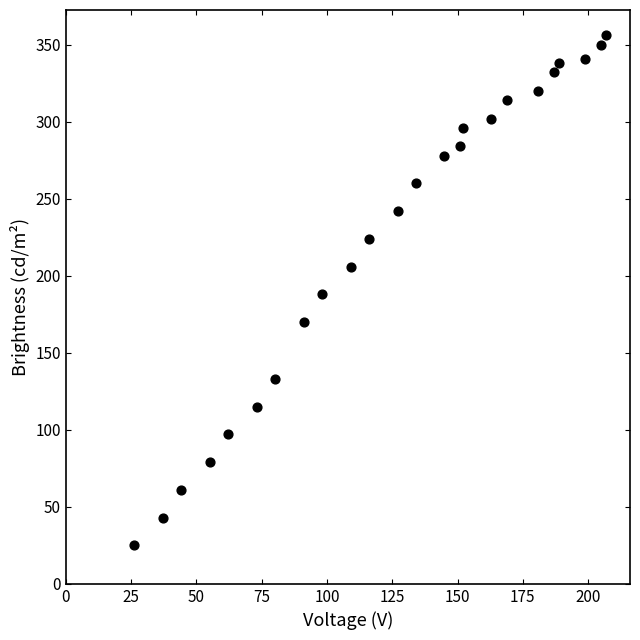

What is the range of X values (max minus min)?

181